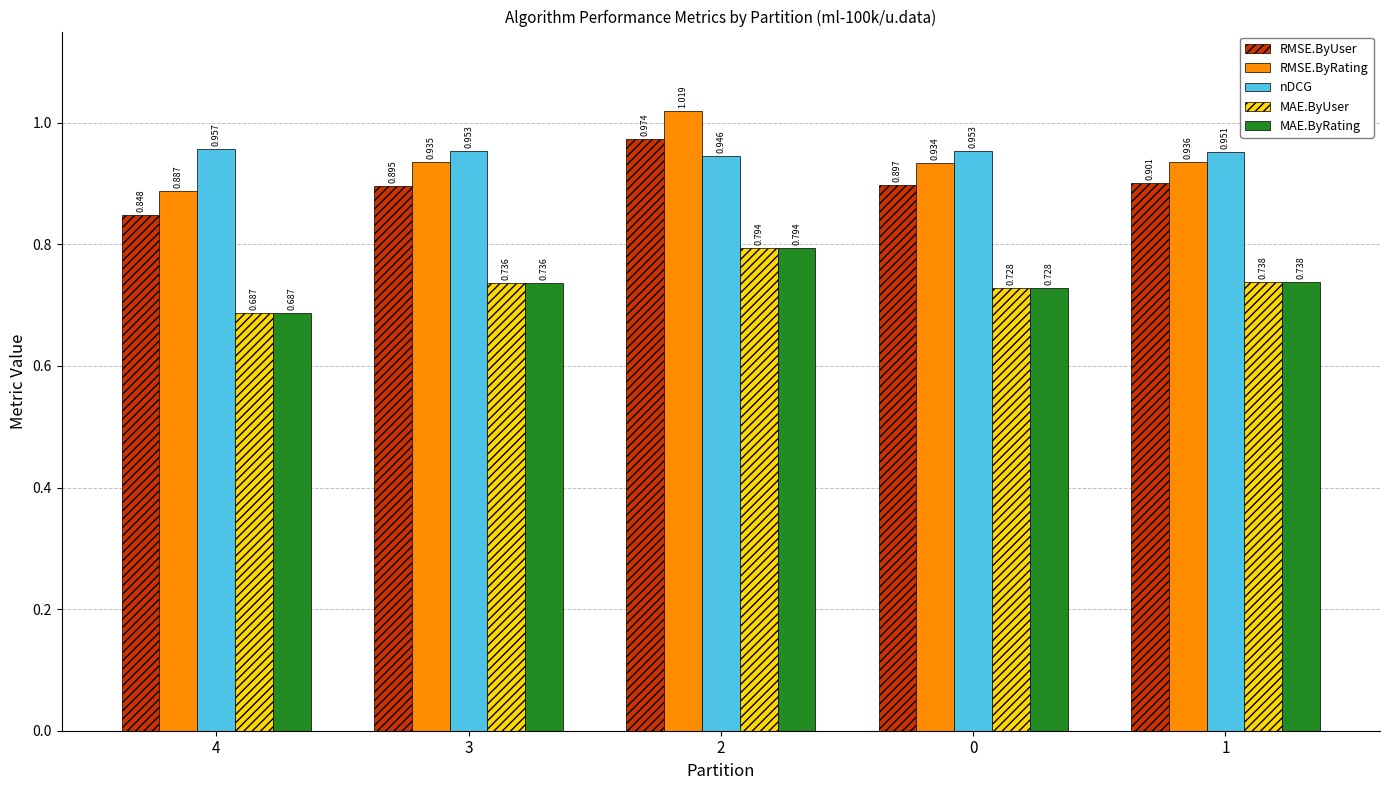

Which series has the largest total across all categories?

nDCG